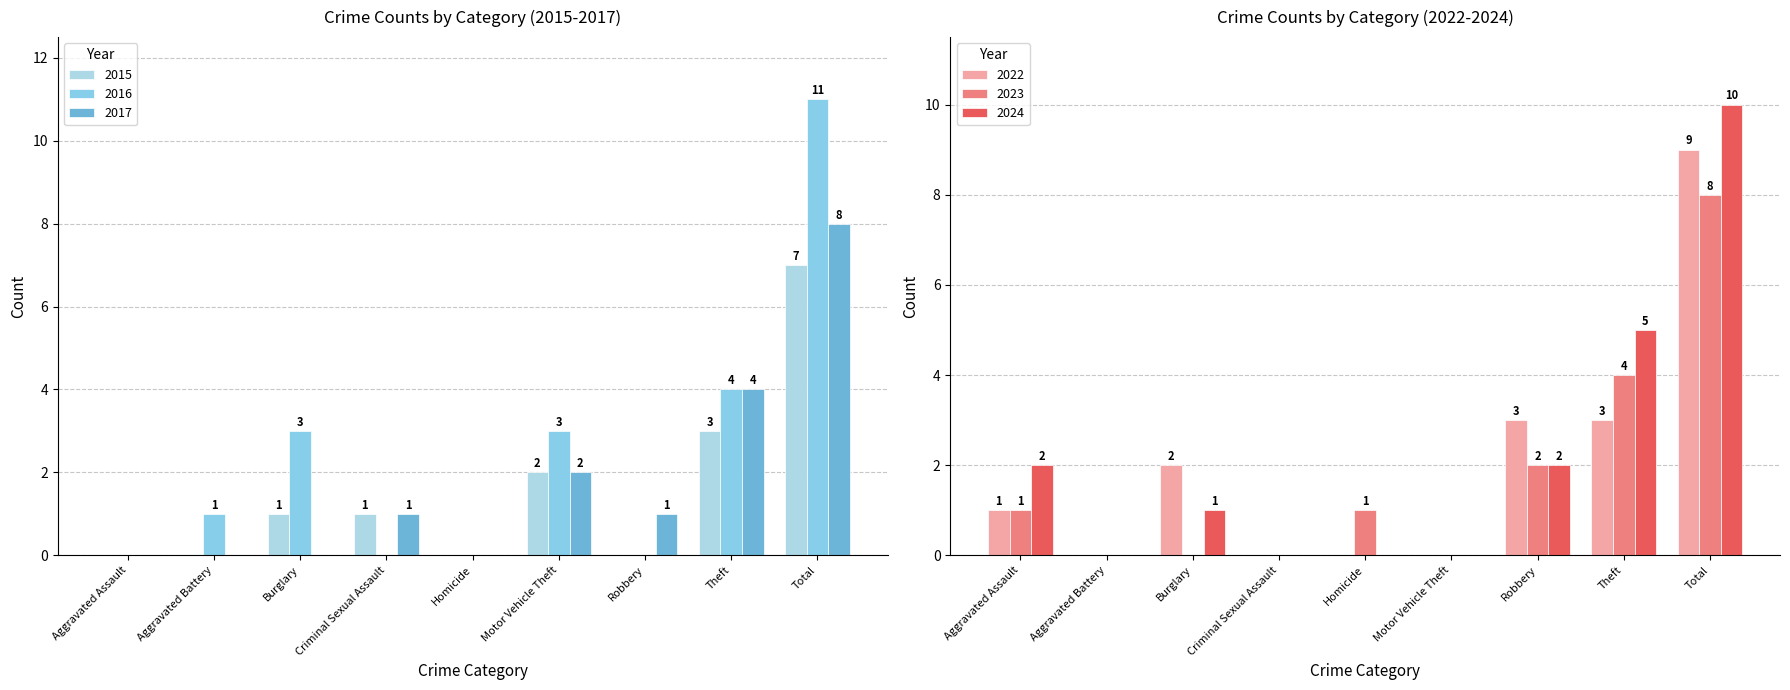

The 2024 series shows 5 at Motor Vehicle Theft. True or false?

False